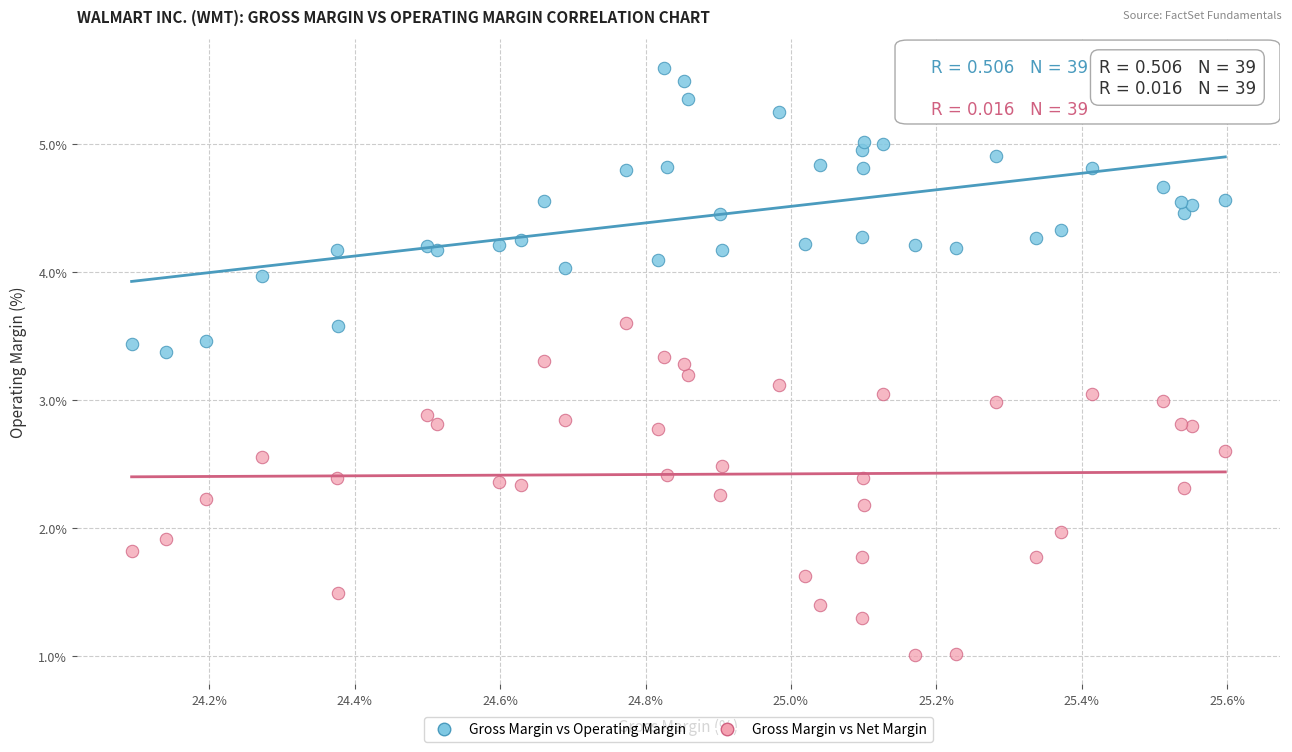

What are all the series names shown in the legend?

Gross Margin vs Operating Margin, Gross Margin vs Net Margin